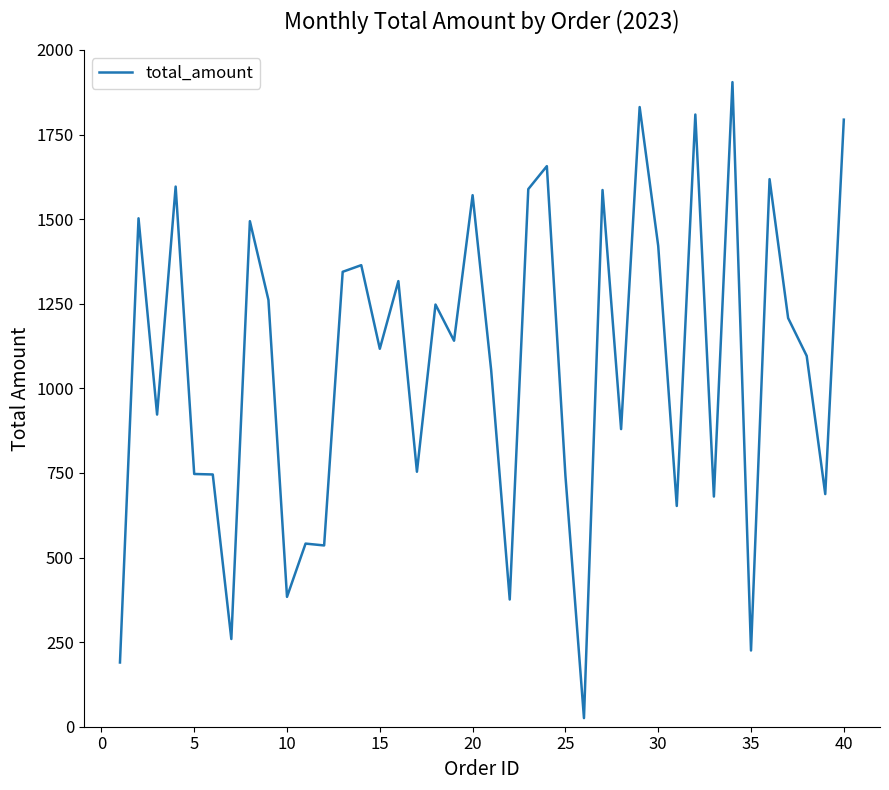

What is the difference between the maximum and minimum values?

1879.4